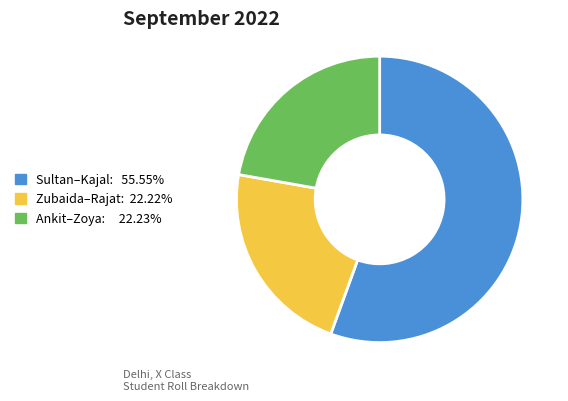

Does any single category account for the majority?

Yes